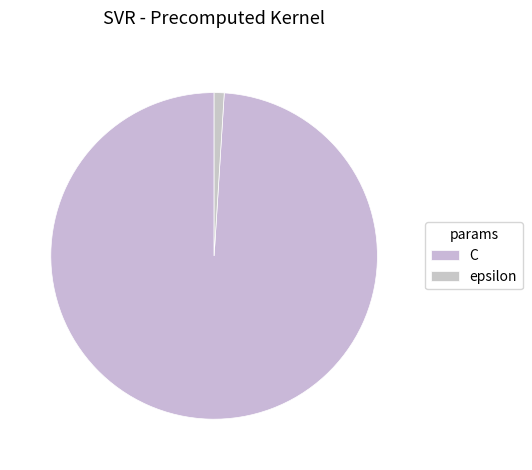

Does any single category account for the majority?

Yes